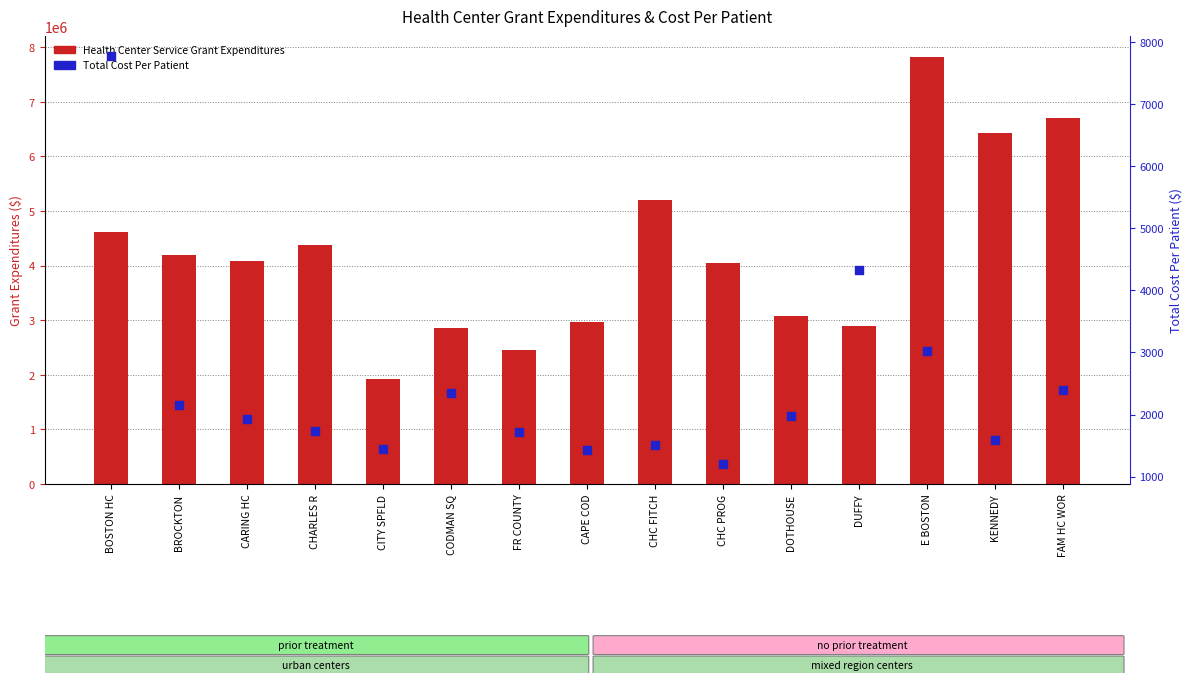

What are all the series names shown in the legend?

Health Center Service Grant Expenditures, Total Cost Per Patient